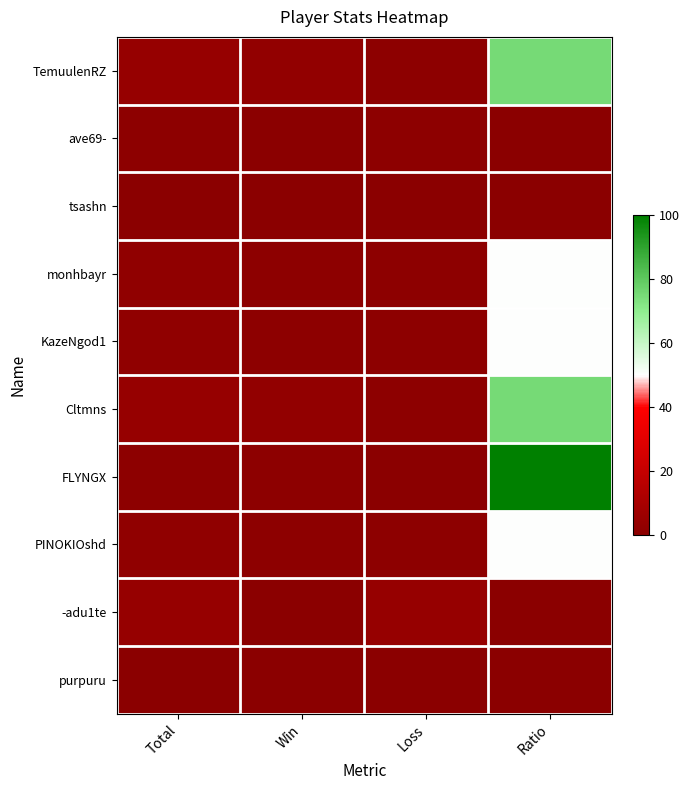

Reading left to right, what are all the values shown in this chart?

TemuulenRZ: Total=4	Win=3	Loss=1	Ratio=75
ave69-: Total=1	Win=0	Loss=1	Ratio=0
tsashn: Total=0	Win=0	Loss=0	Ratio=0
monhbayr: Total=2	Win=1	Loss=1	Ratio=50
KazeNgod1: Total=2	Win=1	Loss=1	Ratio=50
Cltmns: Total=4	Win=3	Loss=1	Ratio=75
FLYNGX: Total=1	Win=1	Loss=0	Ratio=100
PINOKIOshd: Total=2	Win=1	Loss=1	Ratio=50
-adu1te: Total=4	Win=0	Loss=4	Ratio=0
purpuru: Total=0	Win=0	Loss=0	Ratio=0